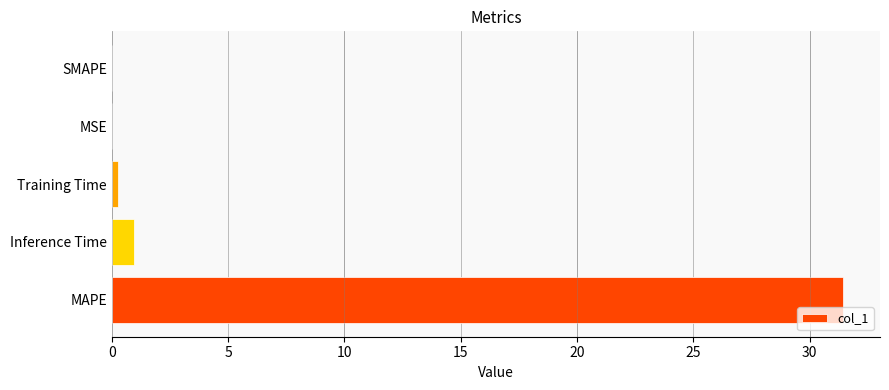

Which has a higher value, MAPE or Training Time?

MAPE